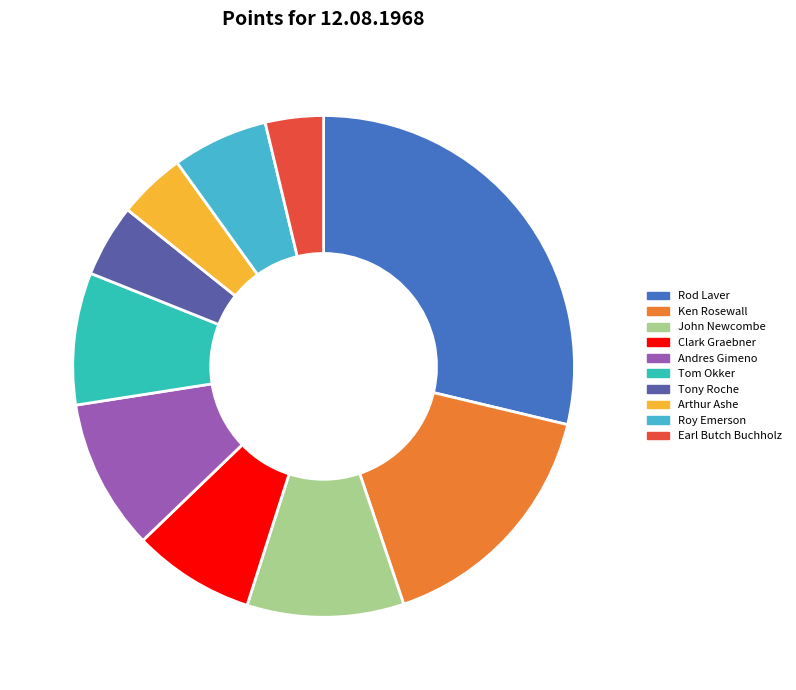

Count the number of slices in the pie.

10